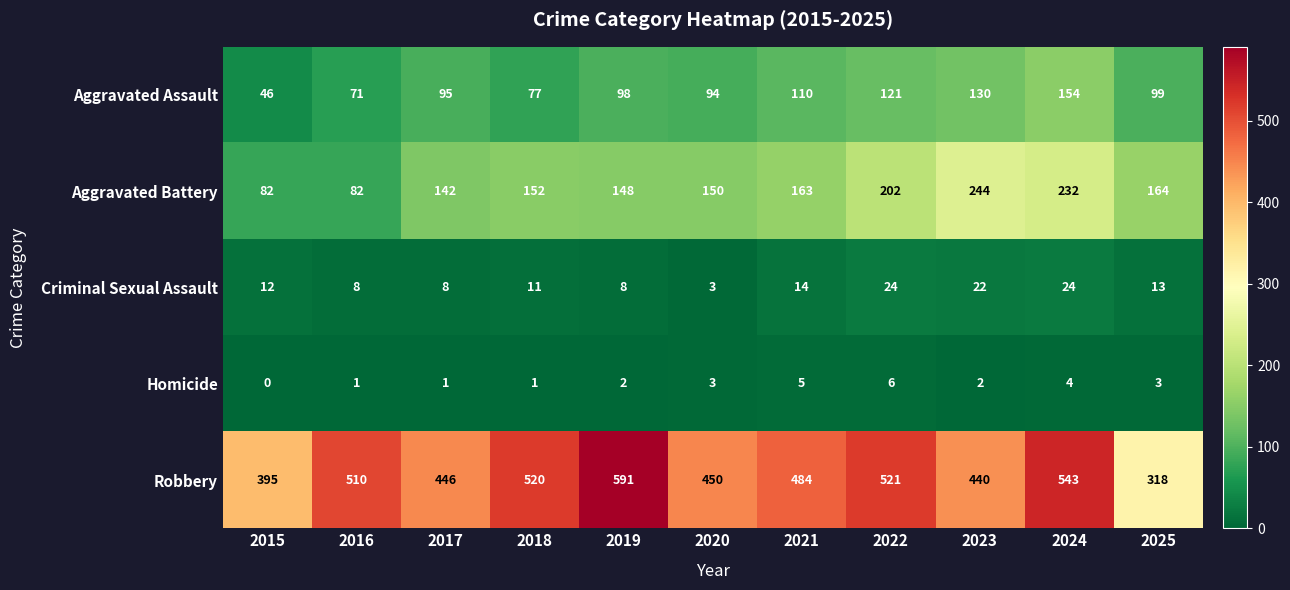

Between 2022 and 2024, which series saw the biggest shift?

Aggravated Assault